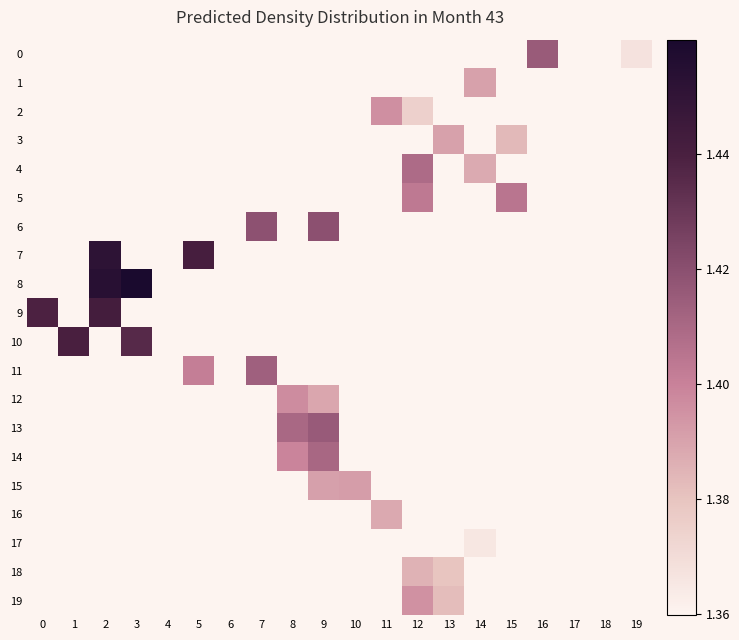

Is the value of 3 at 1 greater than the value of 14 at 12?

No